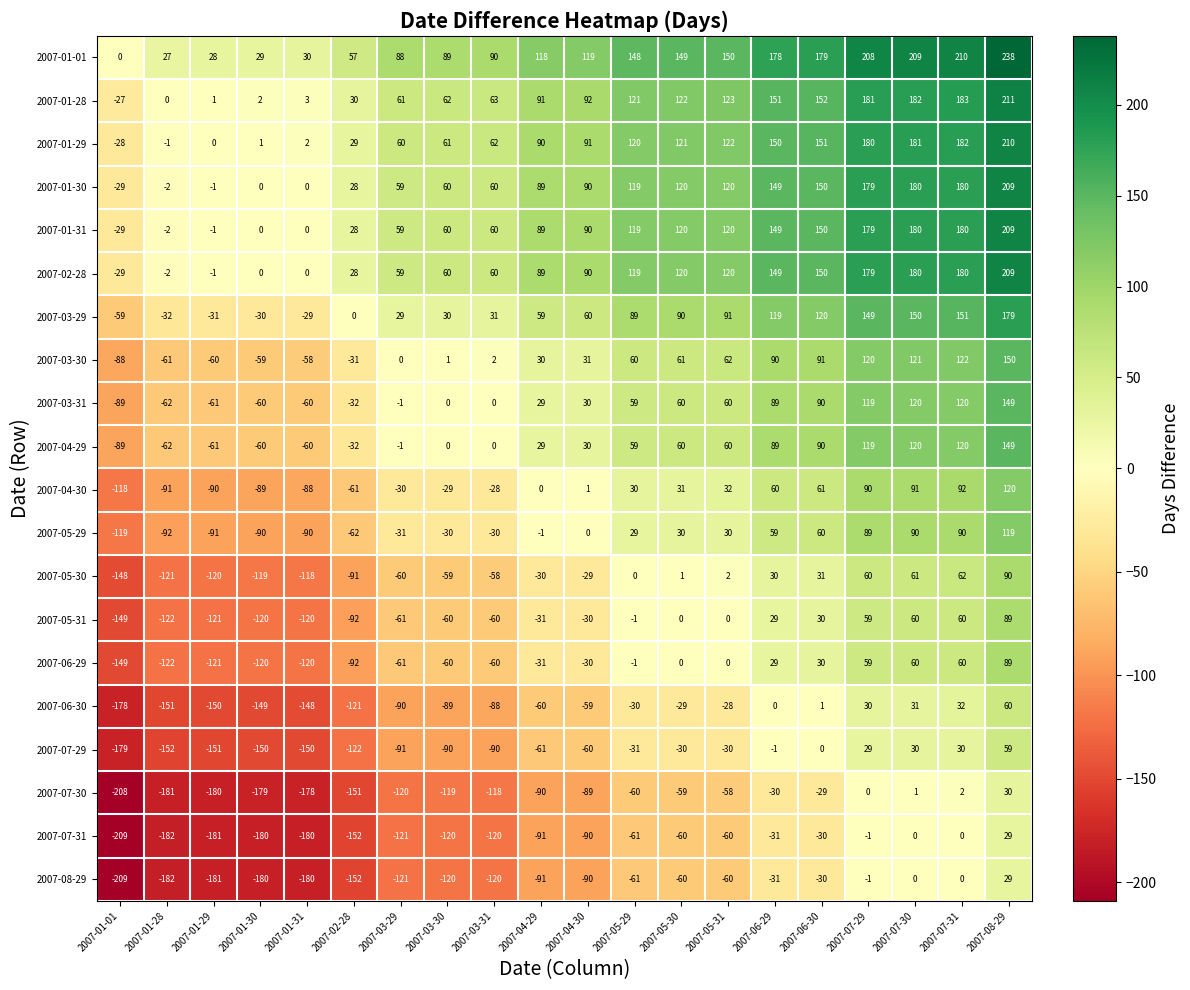

What is the smallest value displayed?

-209